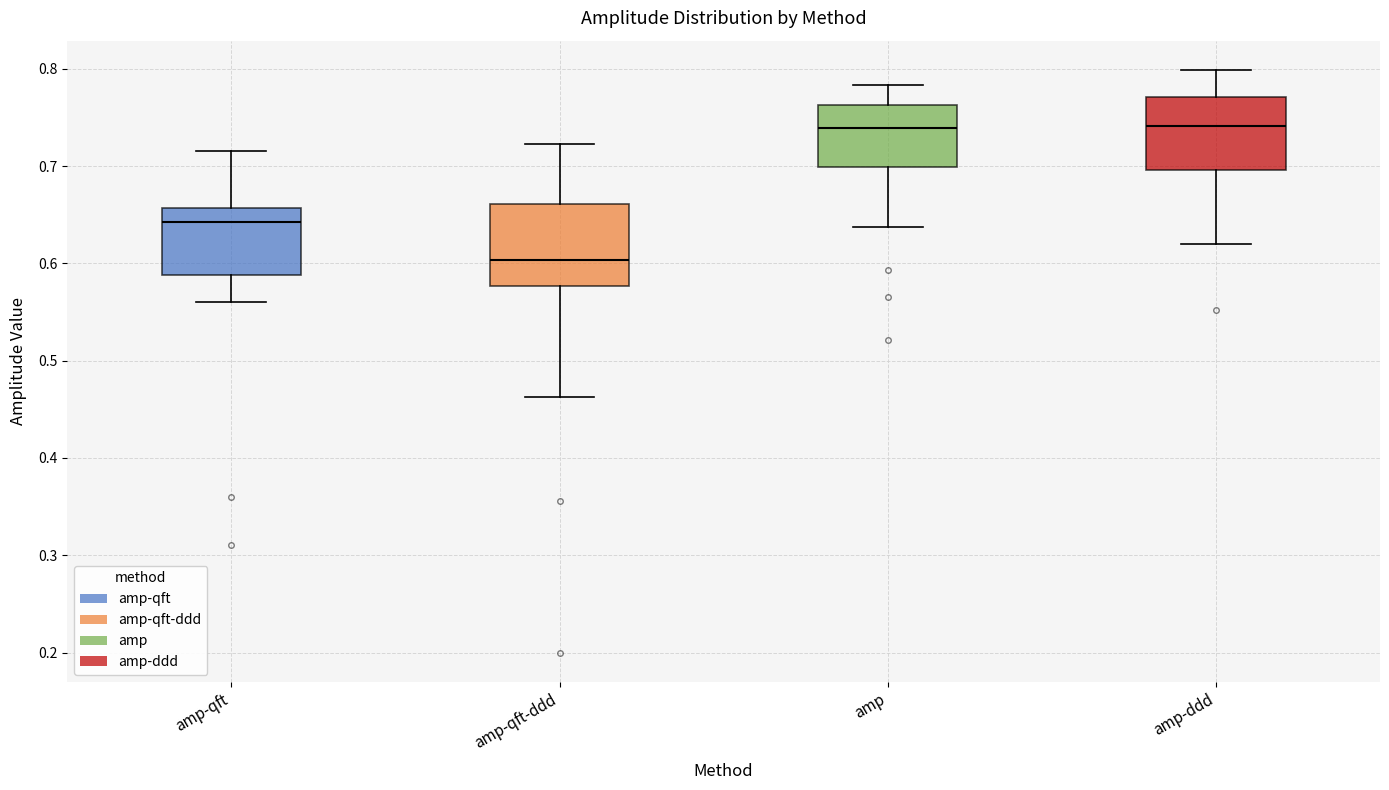

Where is the lower edge of the box for amp-qft-ddd on the y-axis? The values are not printed on the chart, so give them approximately, as read against the axis.

0.58